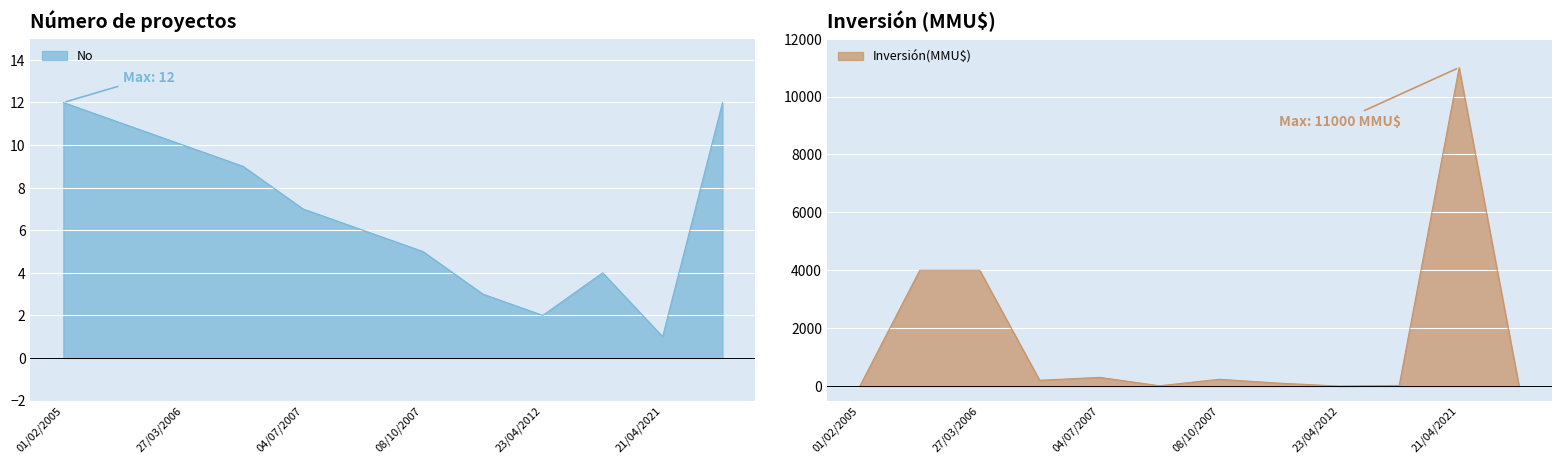

Rank the series by their average value, from highest to lowest.

Inversión(MMU$), No